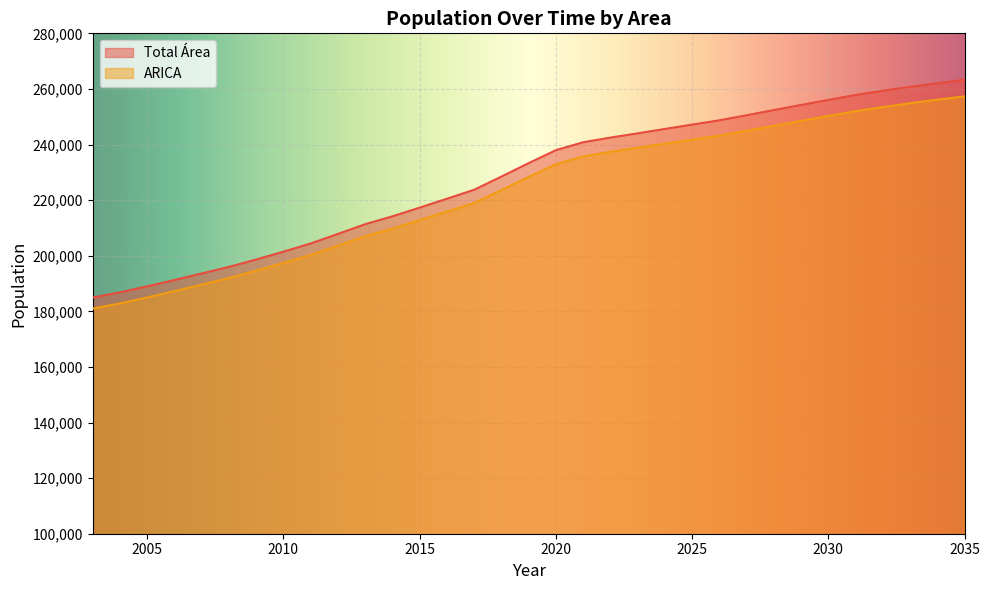

At which category is the sum across all series the highest?

2035